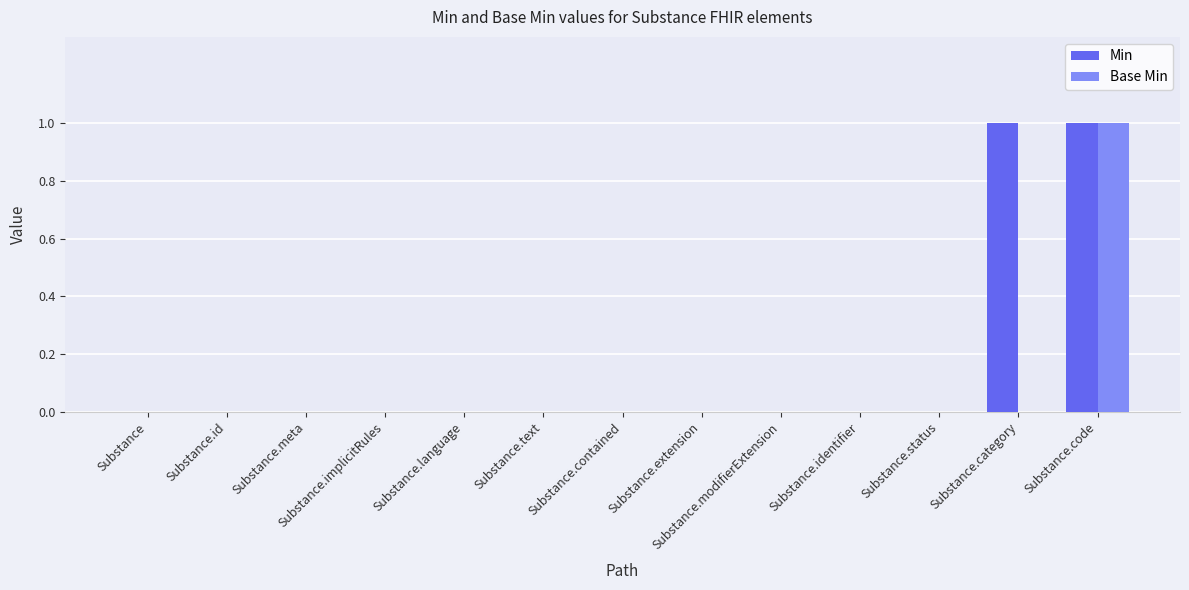

The value of Base Min at Substance.code is 1. True or false?

True